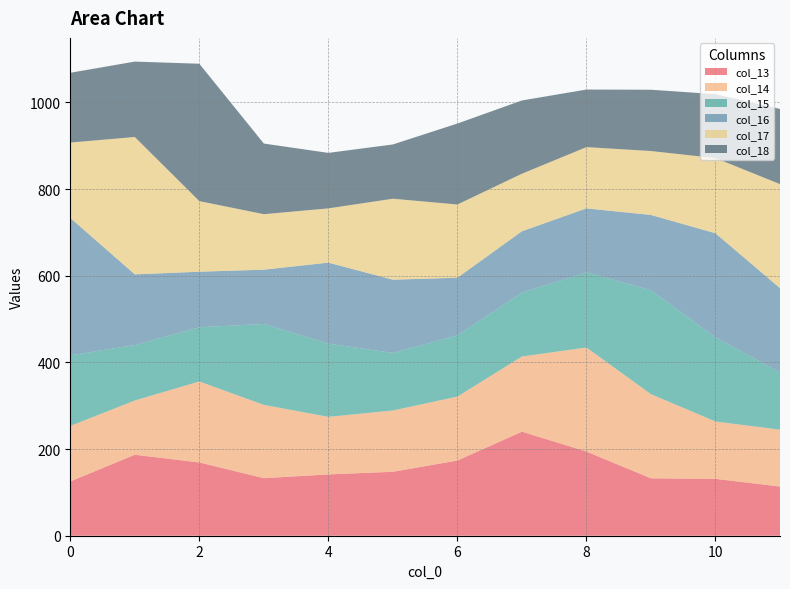

Reading right to left, transcribe all the data shown in this chart.

col_13: 113.4	131.2	132.4	194.2	240.1	173.5	147.5	141.5	132.8	169.1	186.8	125.2
col_14: 131.2	132.4	194.2	240.1	173.5	147.5	141.5	132.8	169.1	186.8	125.2	128.0
col_15: 132.4	194.2	240.1	173.5	147.5	141.5	132.8	169.1	186.8	125.2	128.0	163.0
col_16: 194.2	240.1	173.5	147.5	141.5	132.8	169.1	186.8	125.2	128.0	163.0	317.0
col_17: 240.1	173.5	147.5	141.5	132.8	169.1	186.8	125.2	128.0	163.0	317.0	174.0
col_18: 173.5	147.5	141.5	132.8	169.1	186.8	125.2	128.0	163.0	317.0	174.0	161.0